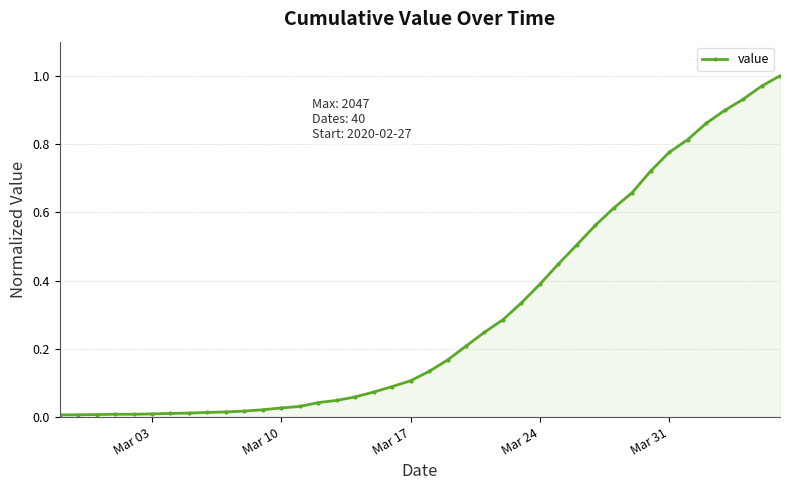

What is the sum of all values?

12.1